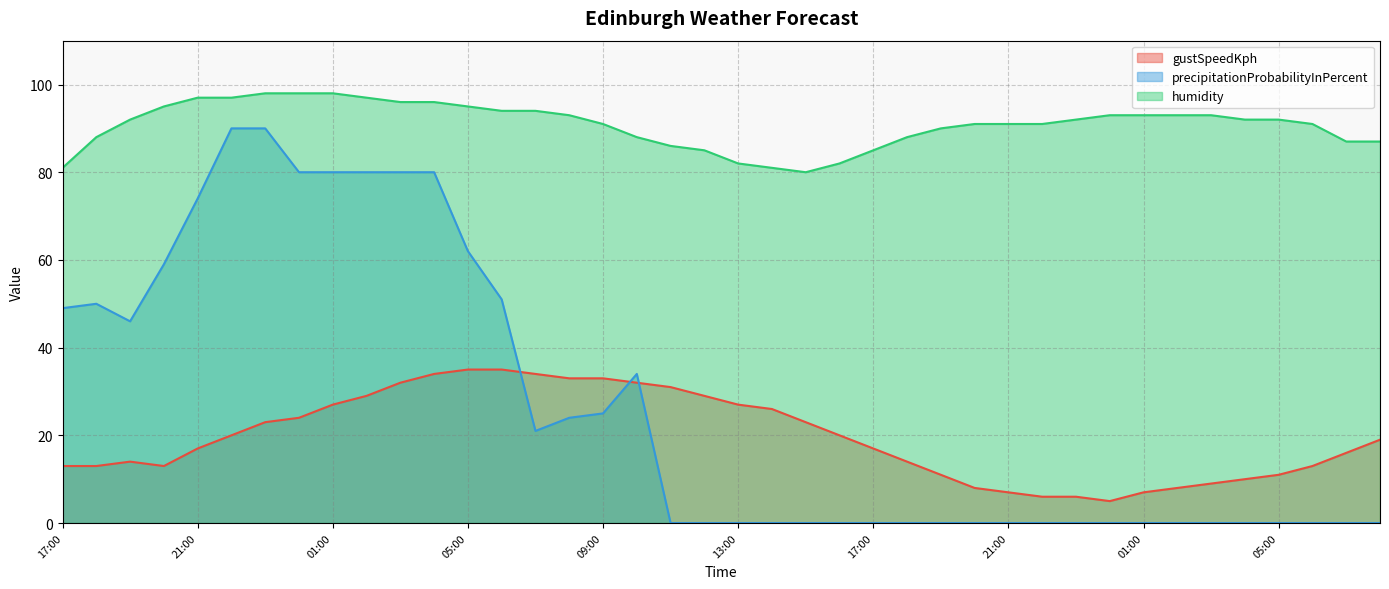

True or false: precipitationProbabilityInPercent and humidity intersect in this chart.

False